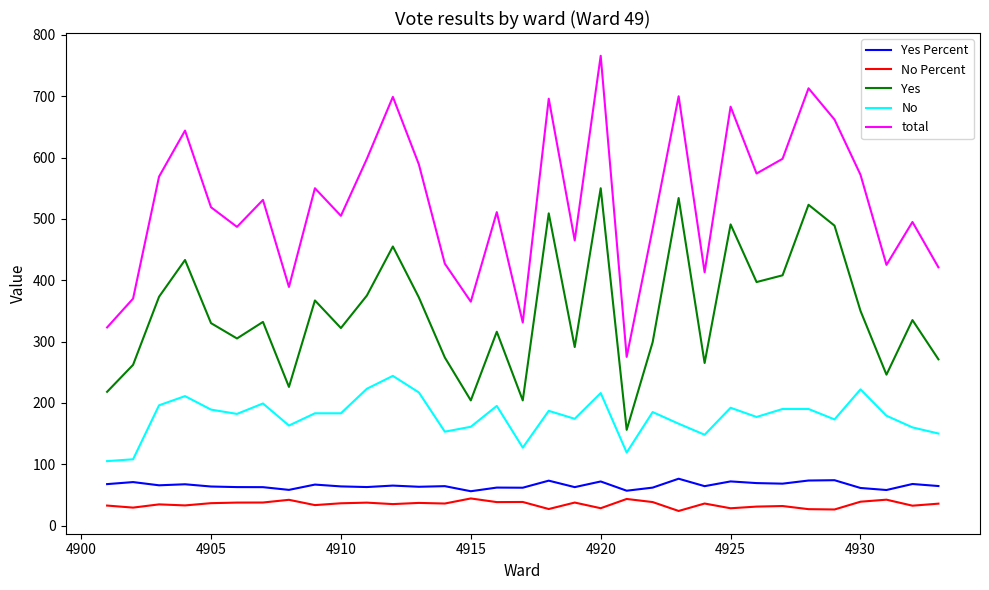

What is the difference between the maximum and minimum values in the Yes Percent series?

20.4